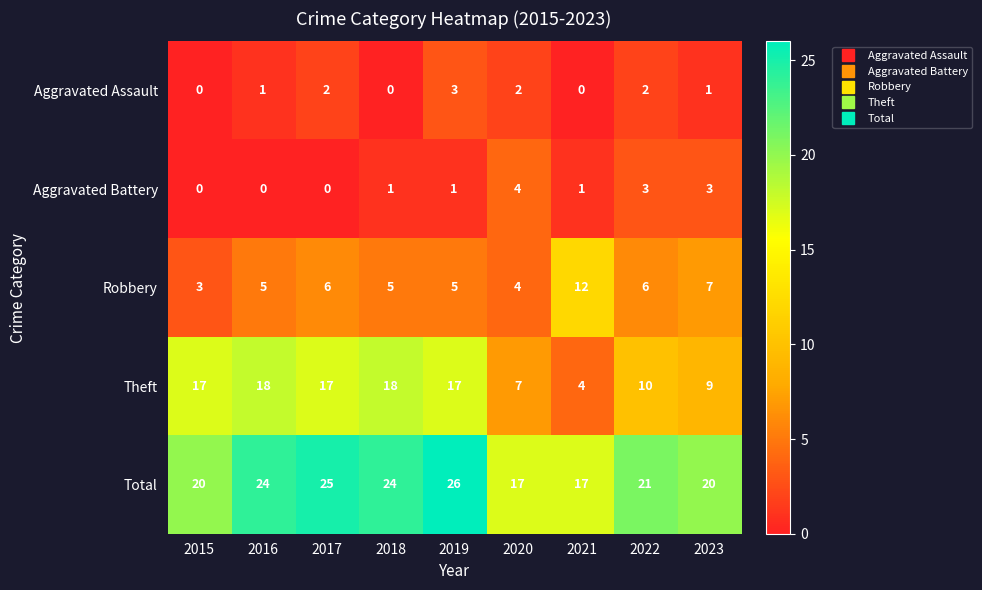

What is the spread (max minus min) of values at 2023?

19